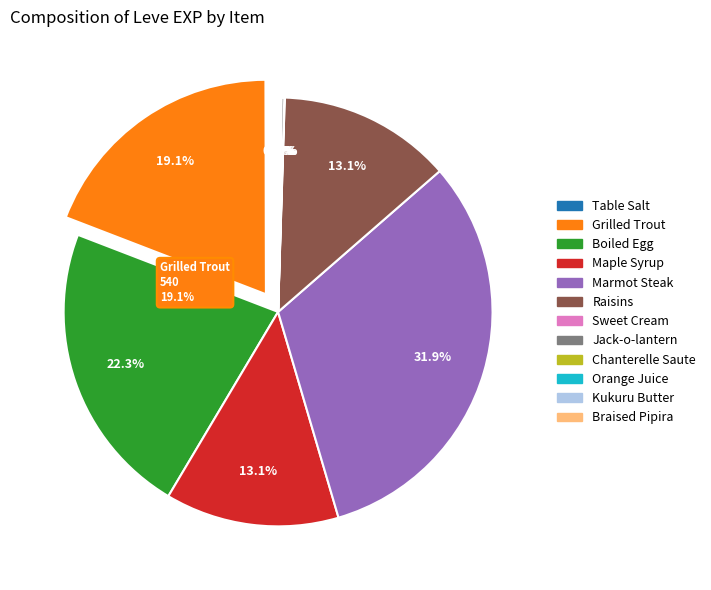

To the nearest percent, what is the average slice percentage?

8%